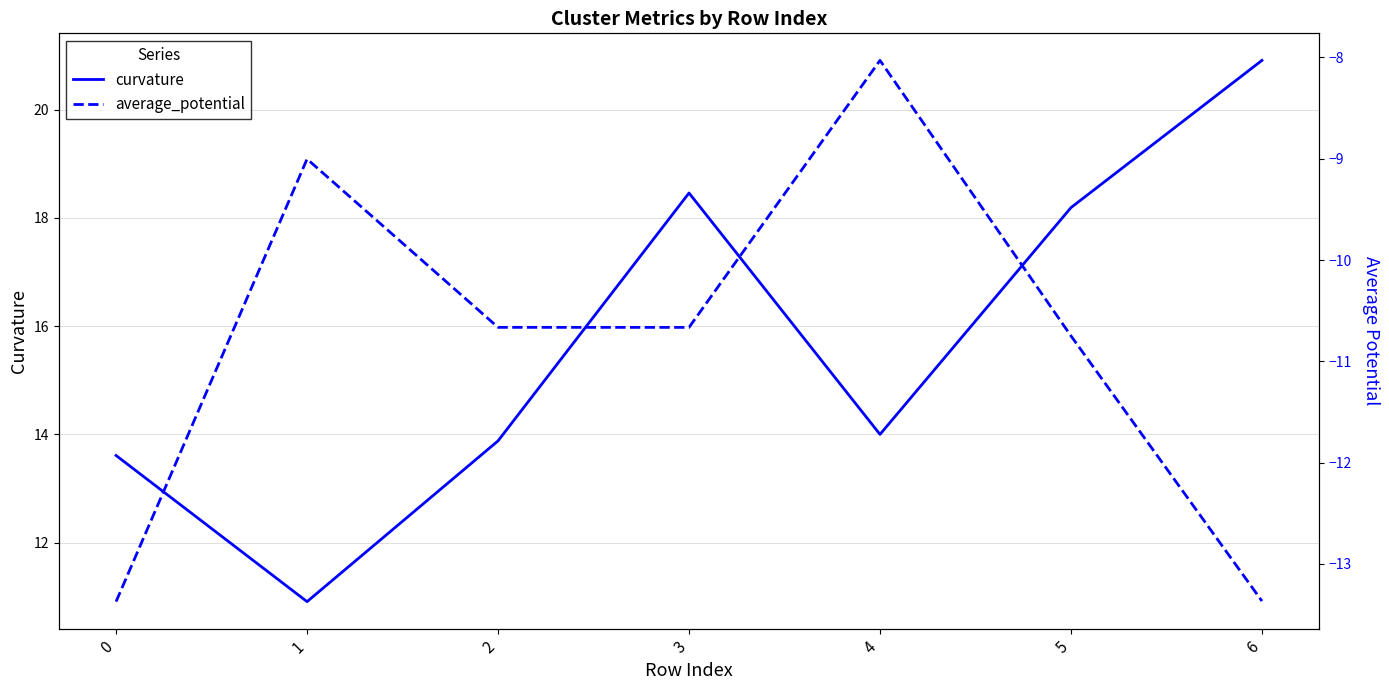

What is the lowest value of the average_potential series?

-13.4